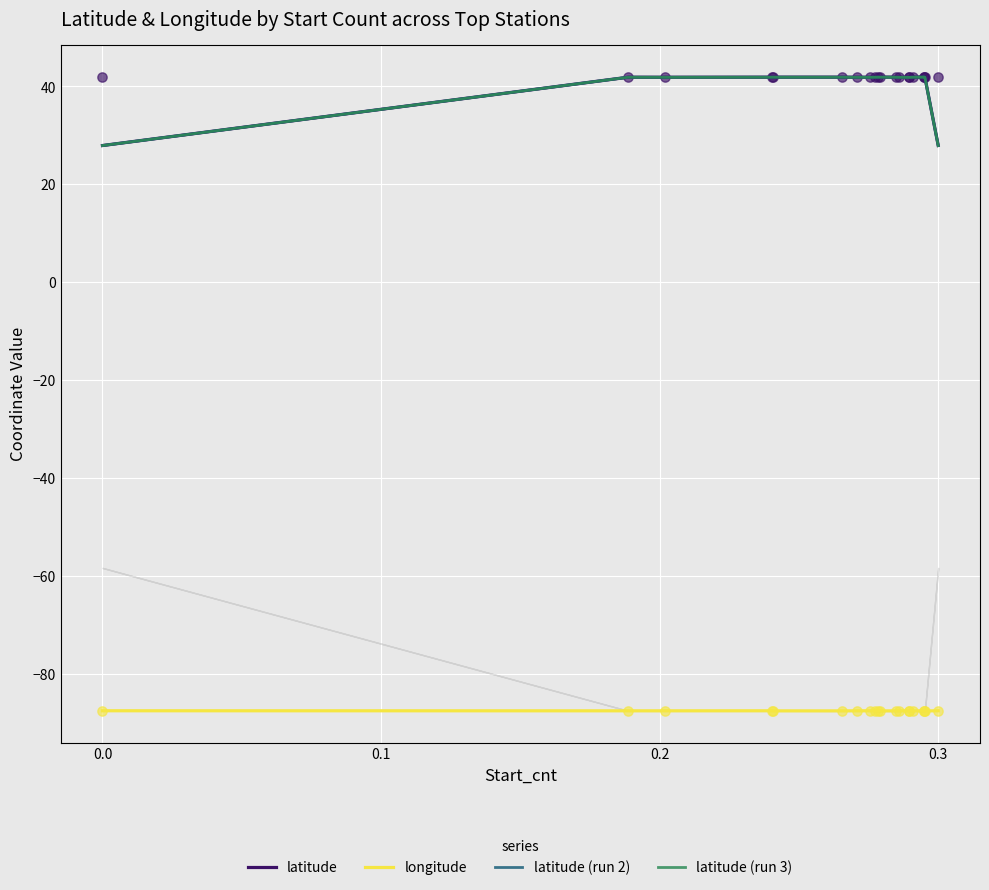

Which series reaches the maximum Y coordinate?

latitude